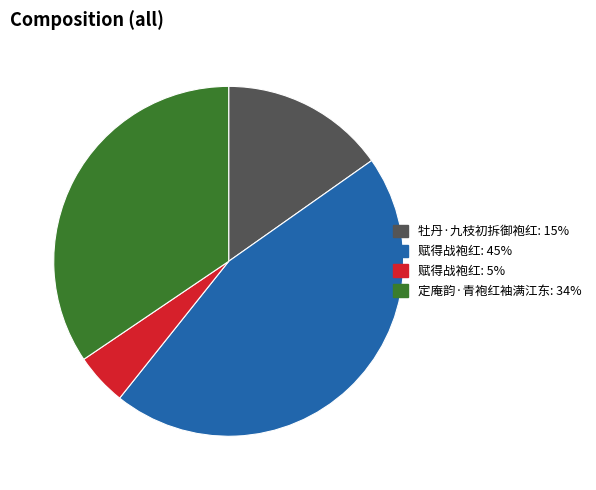

Is there a majority slice in this chart?

No